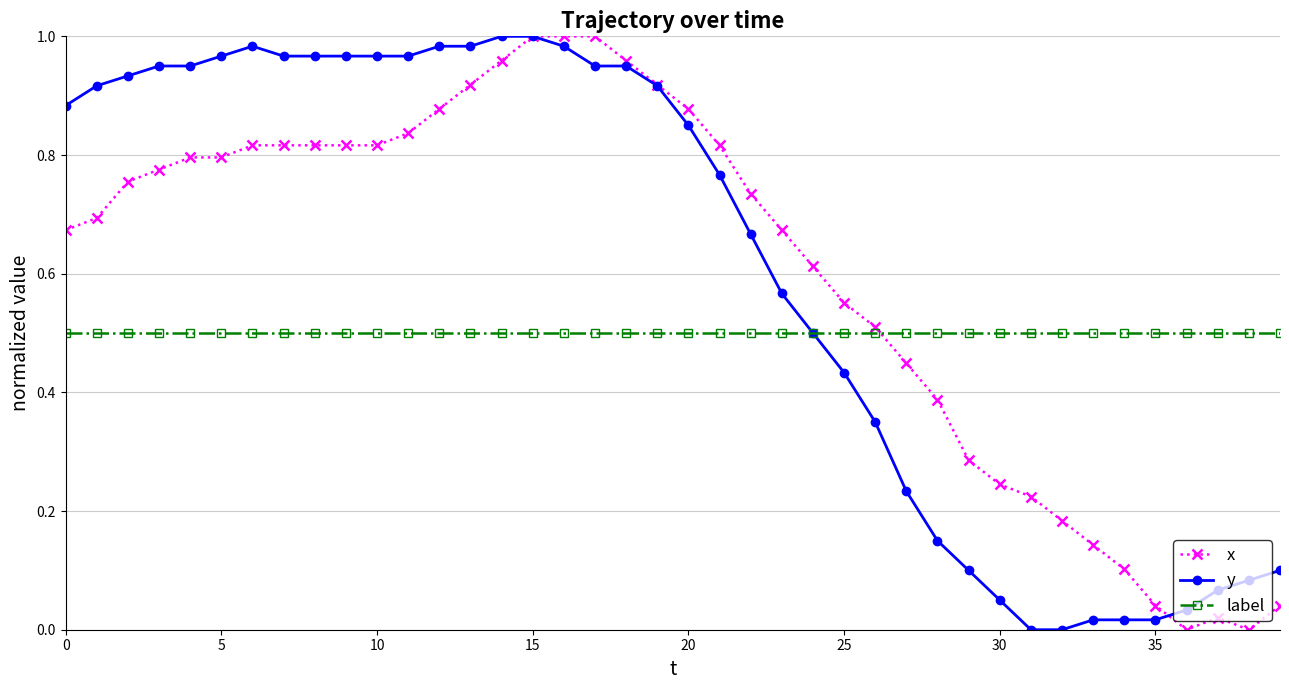

What is the sum of all y values?

24.2